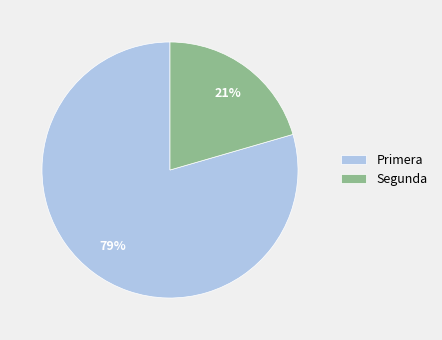

Do Primera and Segunda together represent more than half of the pie?

Yes